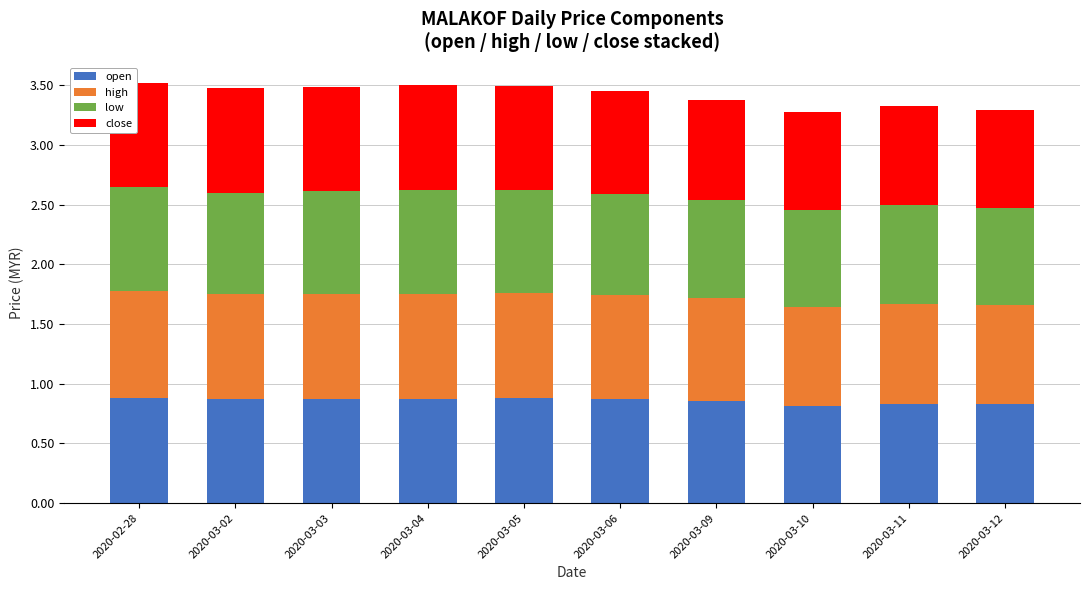

The value of open at 2020-03-12 is 0.3. True or false?

False